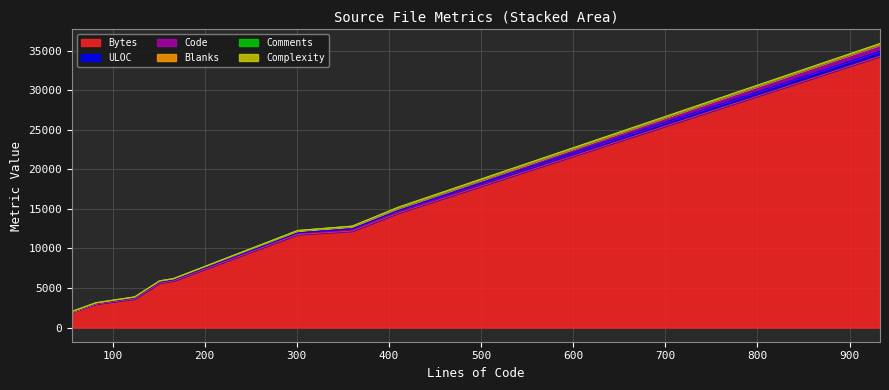

What is the difference between the maximum and minimum values in the Bytes series?

32373